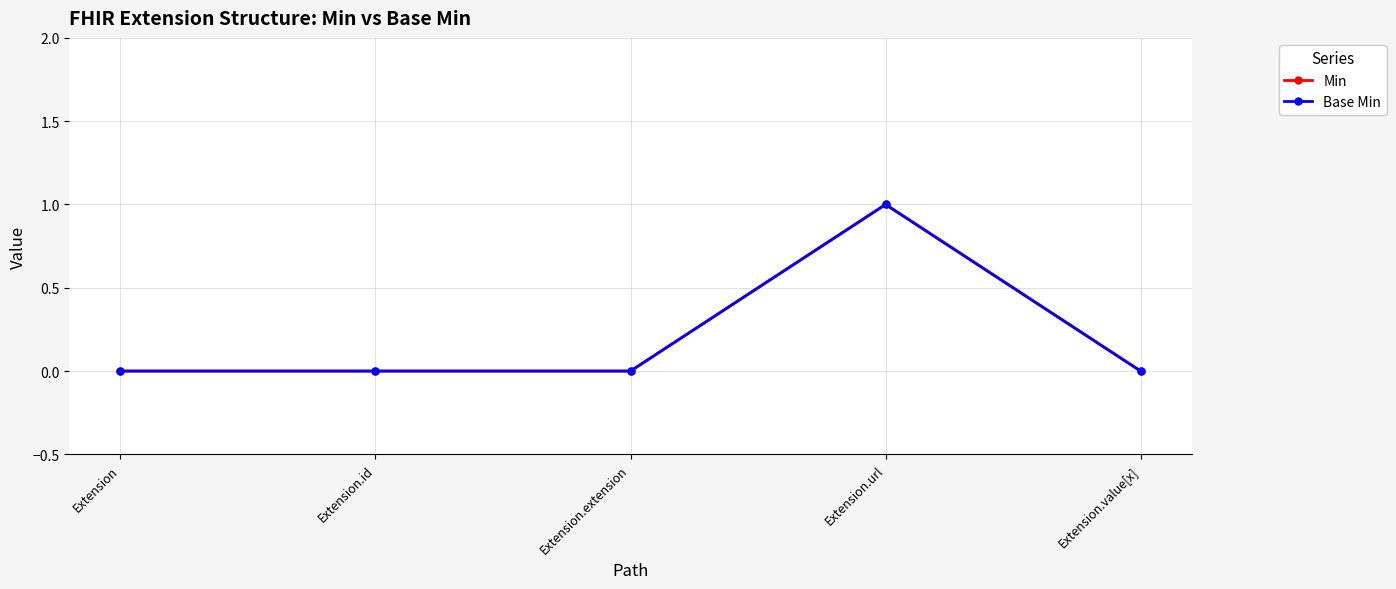

The Base Min series shows 0 at Extension.value[x]. True or false?

True